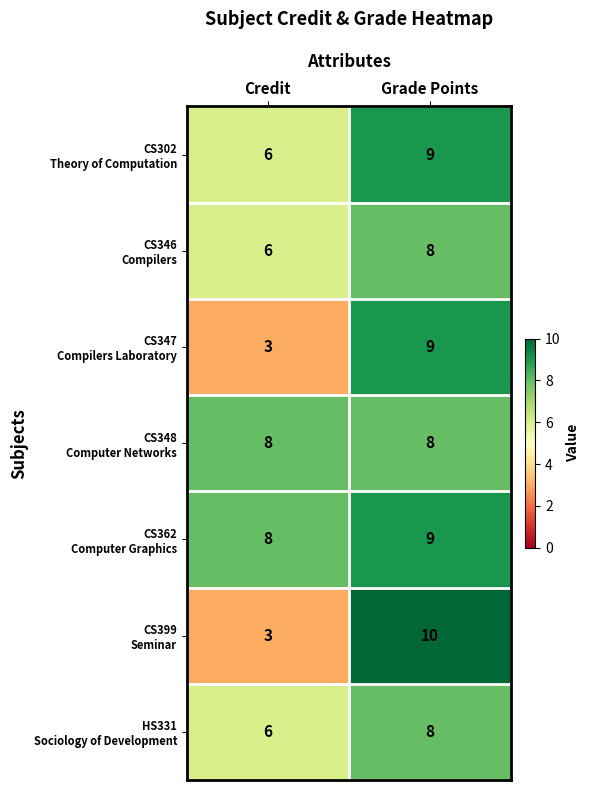

Which category has the highest value across all series?

Grade Points